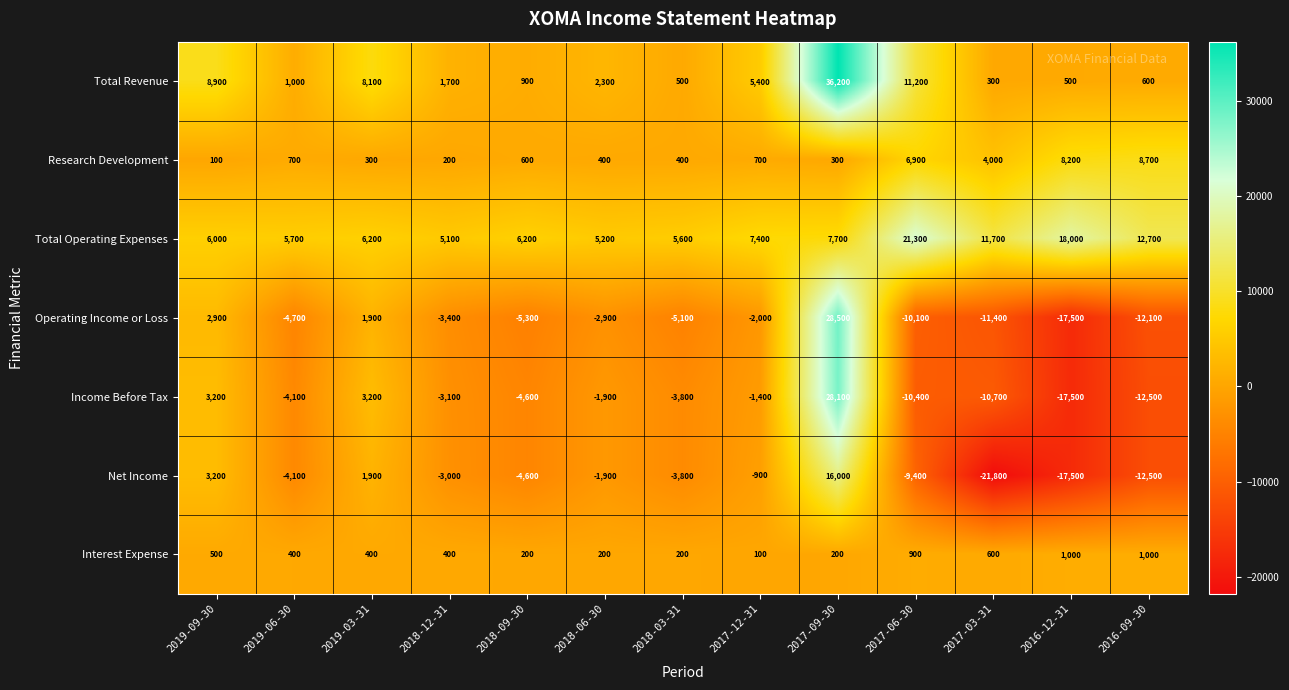

Which label corresponds to the smallest value in the chart?

2017-03-31